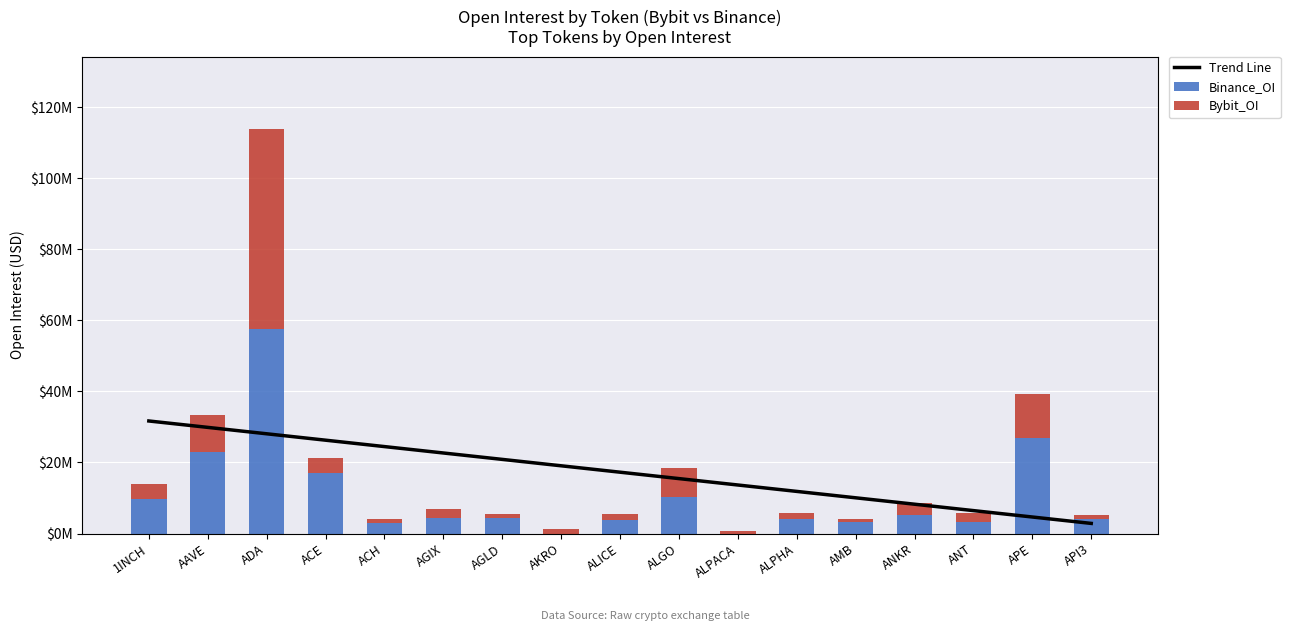

Which label corresponds to the smallest value in the chart?

AKRO